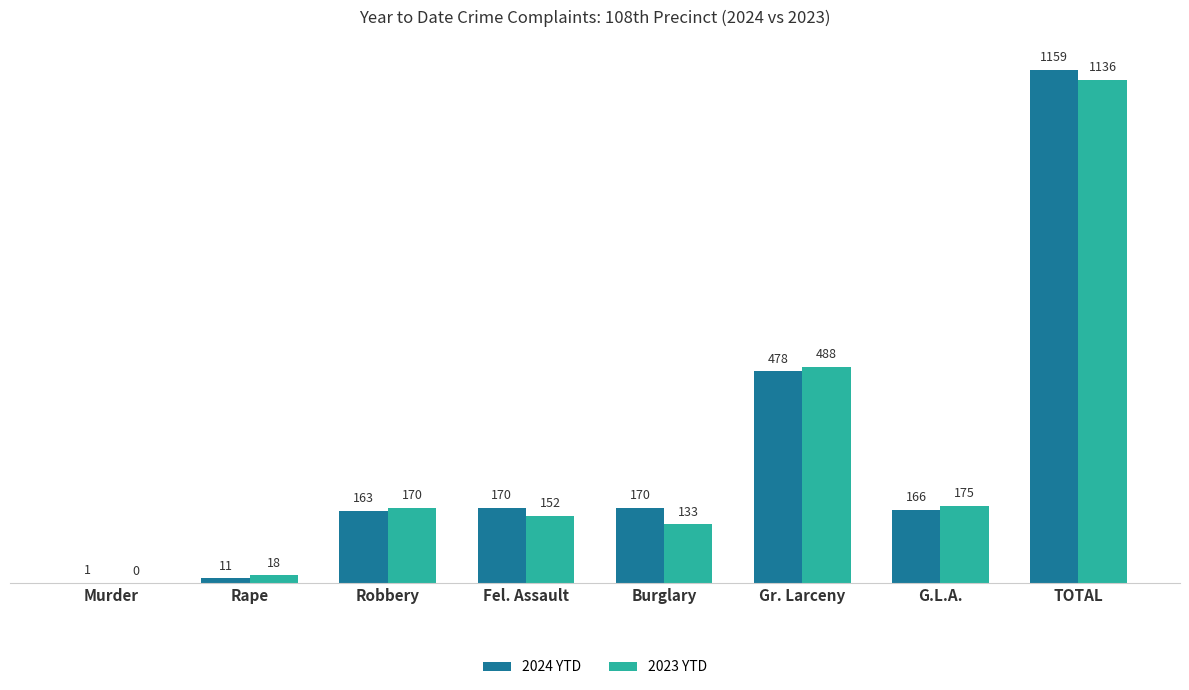

The value of 2023 YTD at Burglary is 195. True or false?

False